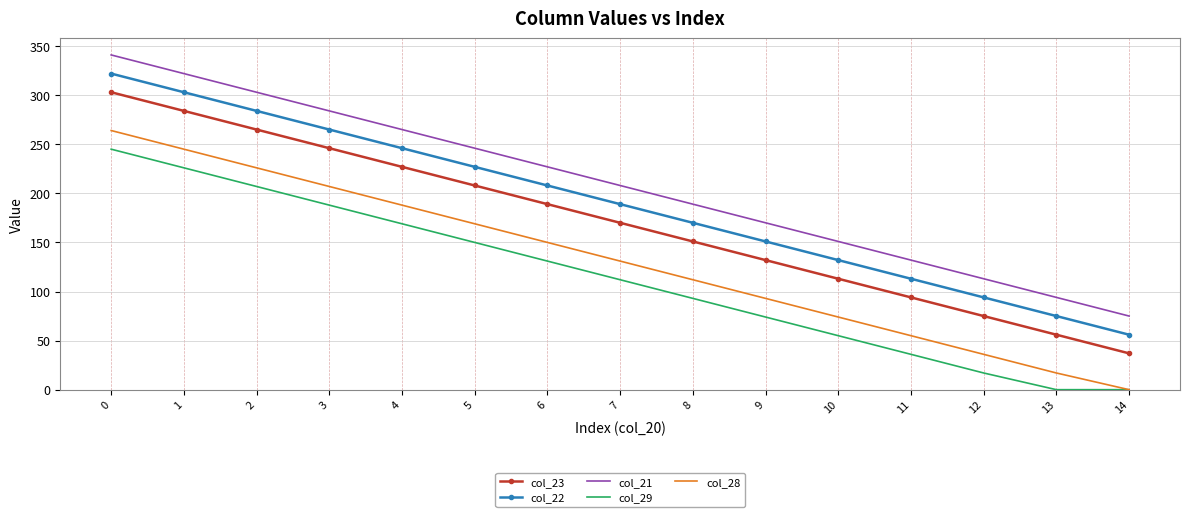

Reading left to right, what are all the values shown in this chart?

col_23: 303	284	265	246	227	208	189	170	151	132	113	94	75	56	37
col_22: 322	303	284	265	246	227	208	189	170	151	132	113	94	75	56
col_21: 341	322	303	284	265	246	227	208	189	170	151	132	113	94	75
col_29: 245	226	207	188	169	150	131	112	93	74	55	36	17	0	0
col_28: 264	245	226	207	188	169	150	131	112	93	74	55	36	17	0